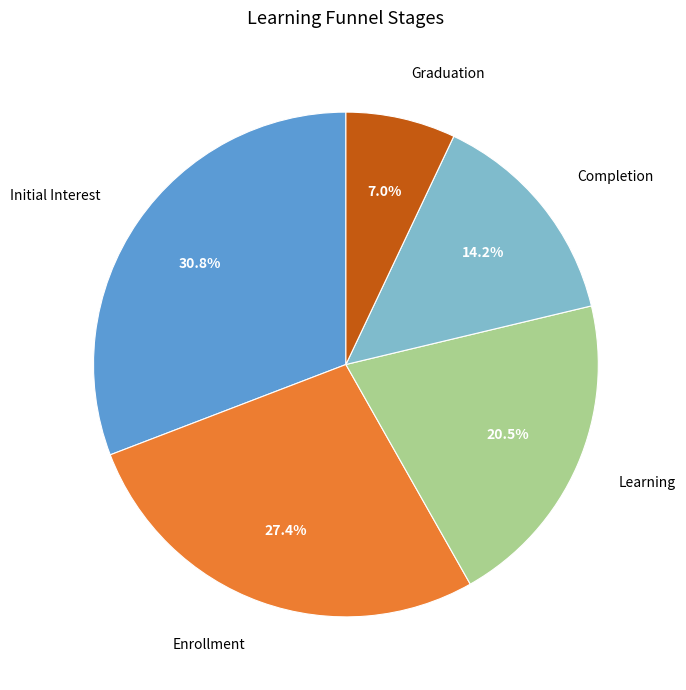

Which slice is the largest?

Initial Interest